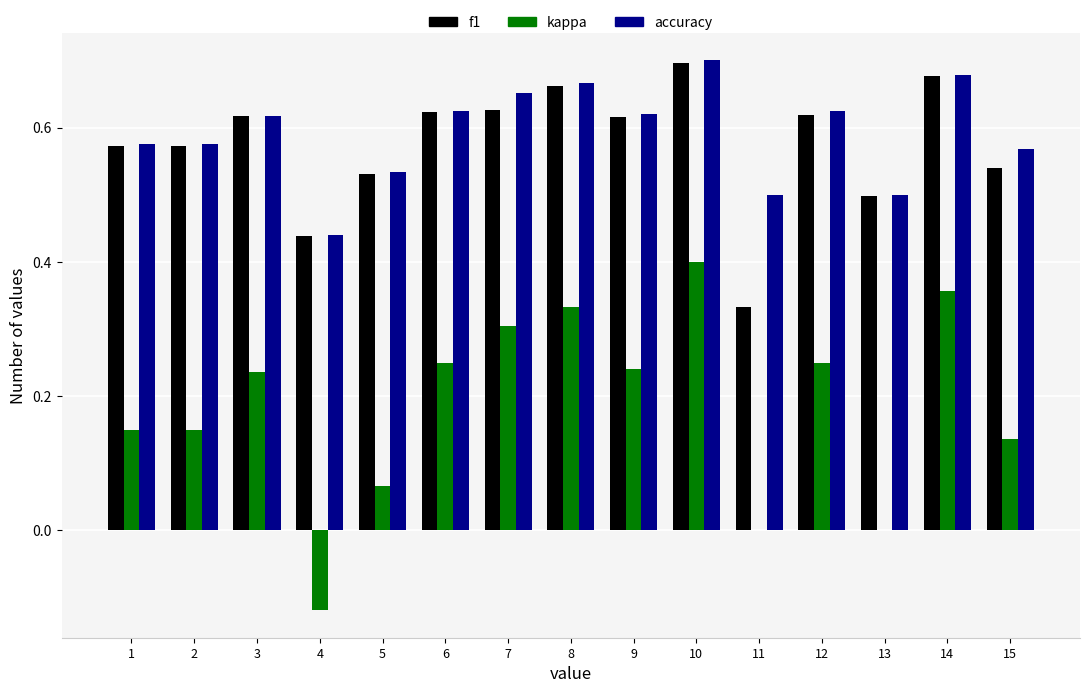

True or false: f1 has a value of 0.7 at 10.

True